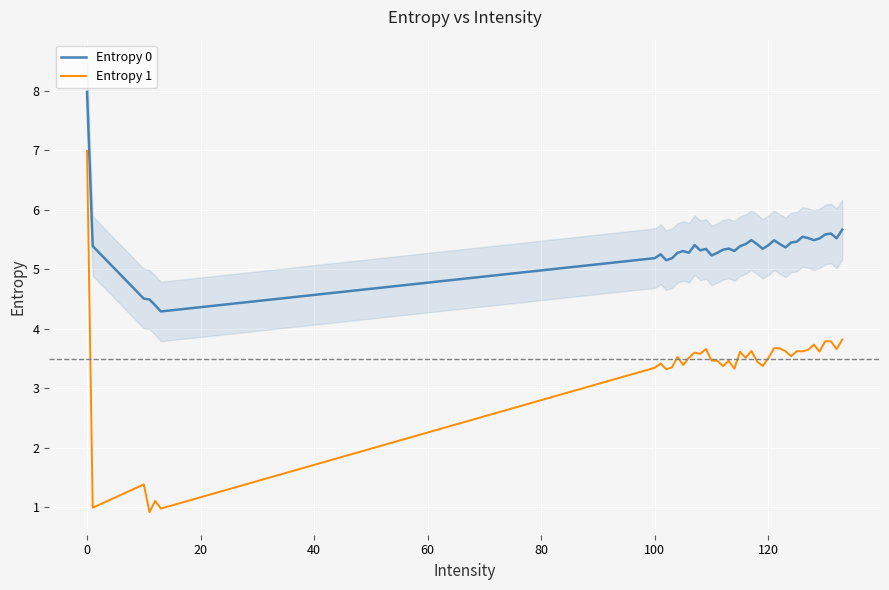

True or false: Entropy 0 and Entropy 1 cross at least once.

False